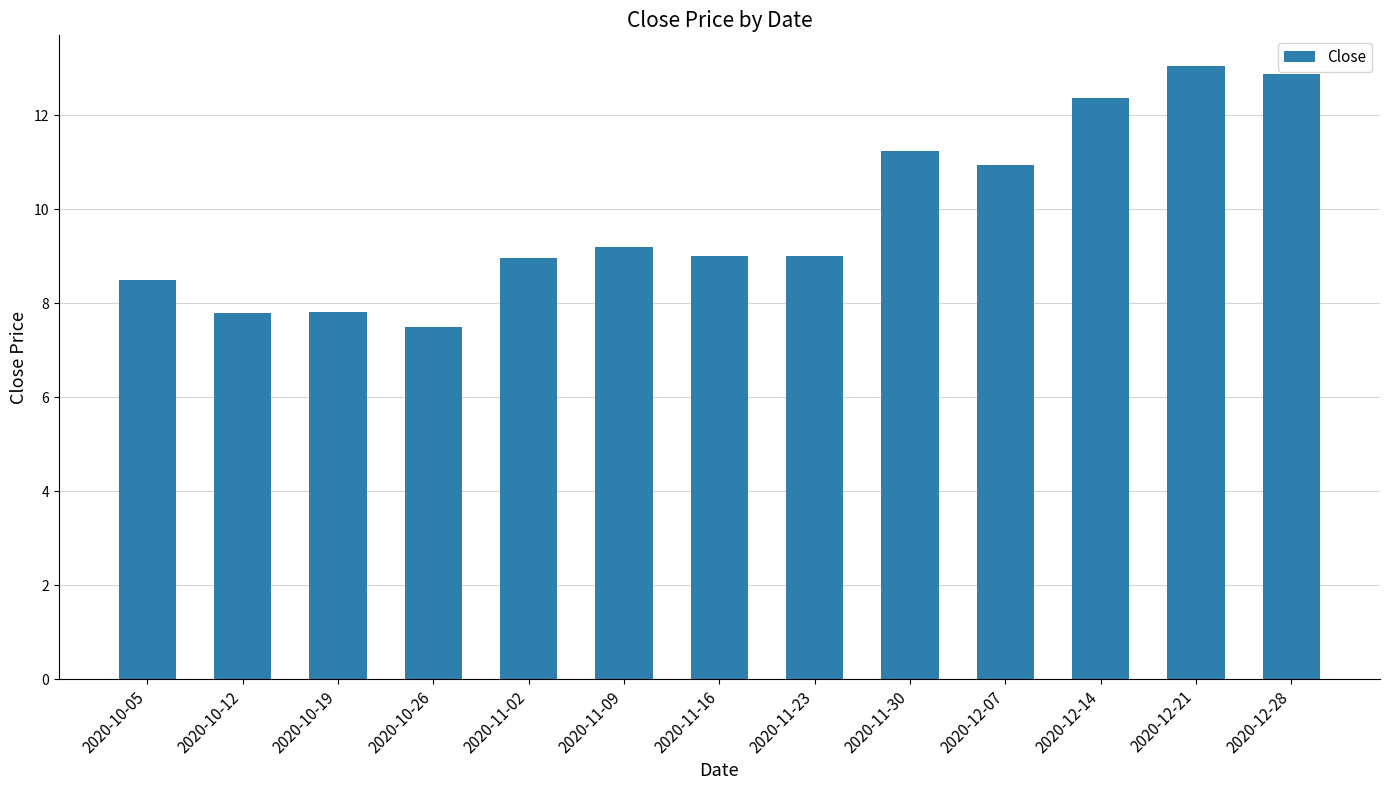

The value at 2020-12-14 is 12.4. True or false?

True